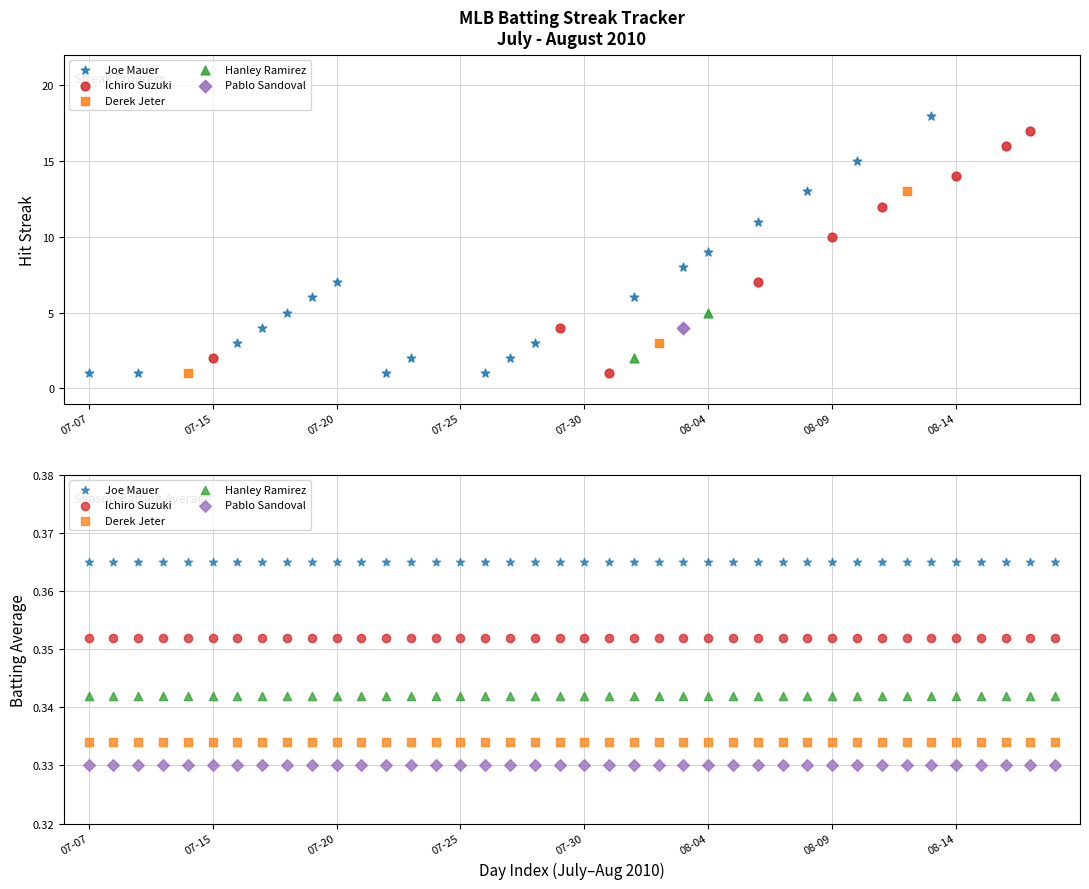

Is the value of Pablo Sandoval at 37 greater than the value of Ichiro Suzuki at 35?

No